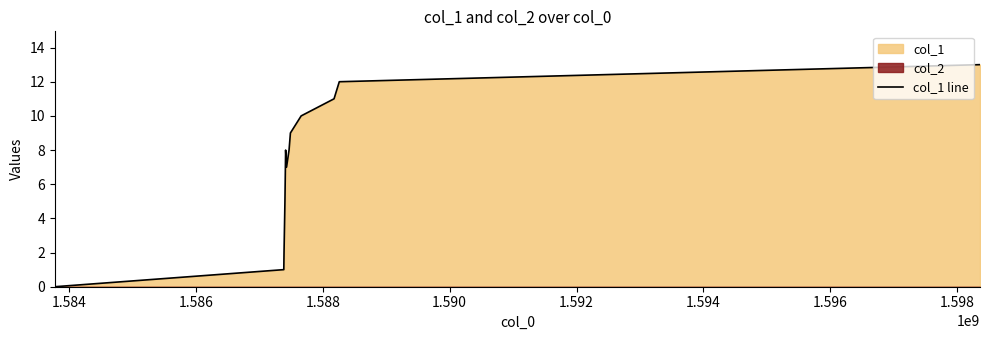

Does the chart display data point markers on the line(s)?

No